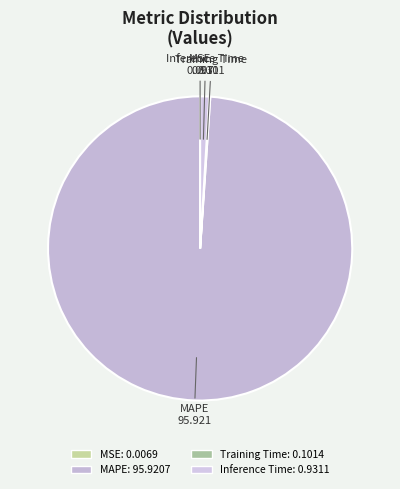

What is the majority slice?

MAPE